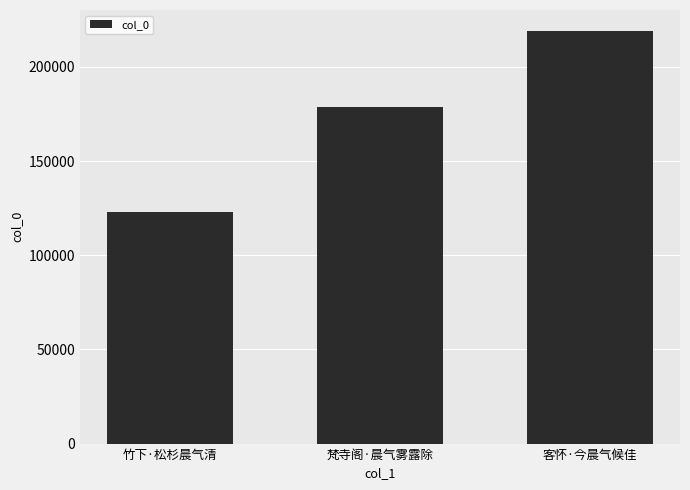

What position from the left is 竹下·松杉晨气清?

1